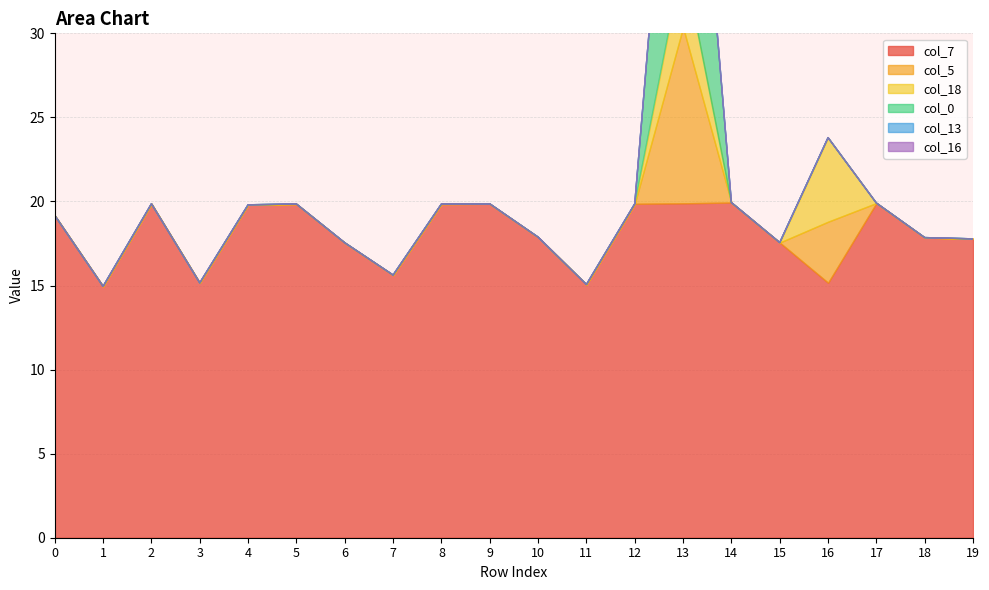

How many data points does each series have?

20